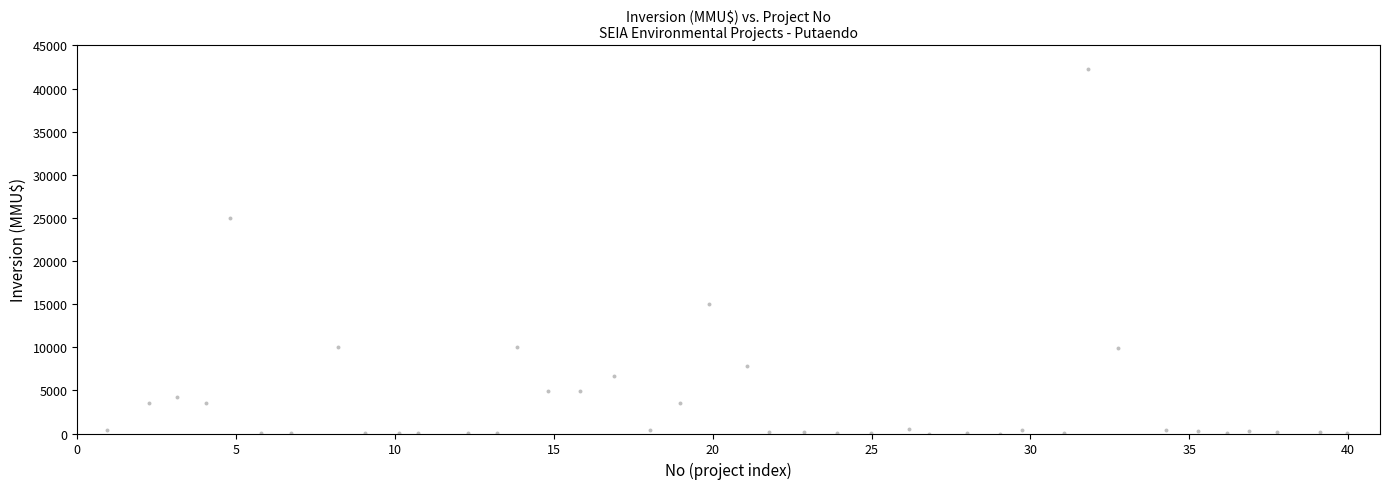

What Y value in the scatter plot is closest to 21131?

24975.9